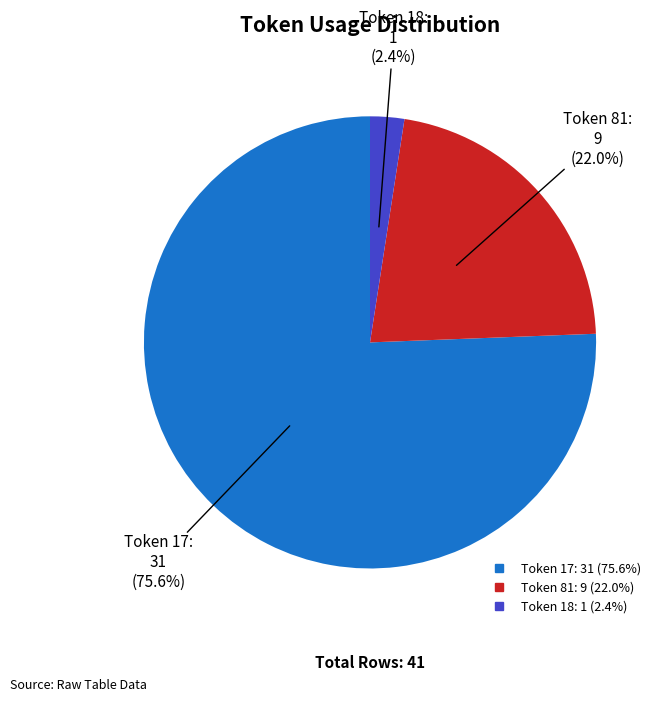

Is there any slice that represents more than half of the pie?

Yes